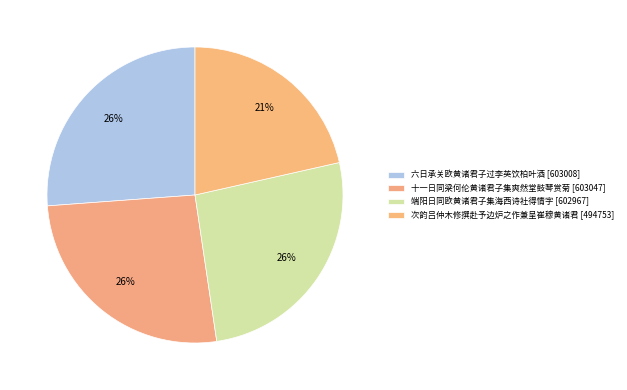

To the nearest percent, what is the difference between the largest and smallest slice percentages?

5%